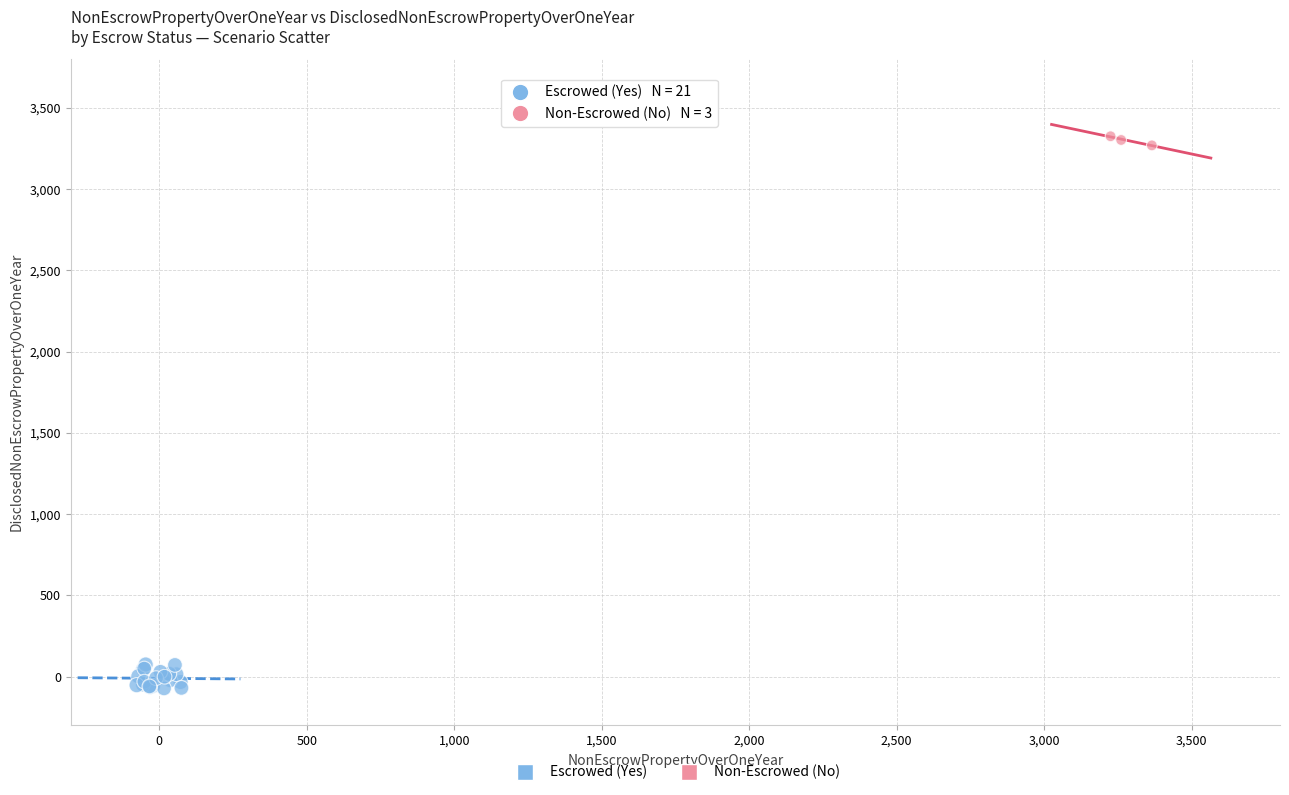

Which series has the widest spread of Y values?

Escrowed (Yes)